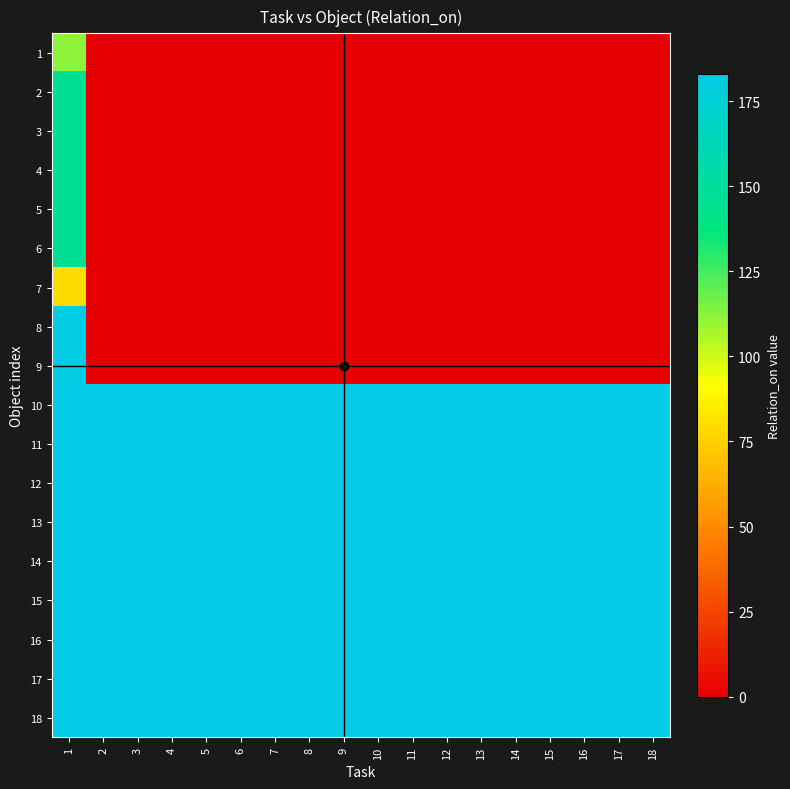

Reading left to right, list all the values displayed in this chart.

1: 1=112	2=0	3=0	4=0	5=0	6=0	7=0	8=0	9=0	10=0	11=0	12=0	13=0	14=0	15=0	16=0	17=0	18=0
2: 1=146	2=0	3=0	4=0	5=0	6=0	7=0	8=0	9=0	10=0	11=0	12=0	13=0	14=0	15=0	16=0	17=0	18=0
3: 1=146	2=0	3=0	4=0	5=0	6=0	7=0	8=0	9=0	10=0	11=0	12=0	13=0	14=0	15=0	16=0	17=0	18=0
4: 1=146	2=0	3=0	4=0	5=0	6=0	7=0	8=0	9=0	10=0	11=0	12=0	13=0	14=0	15=0	16=0	17=0	18=0
5: 1=146	2=0	3=0	4=0	5=0	6=0	7=0	8=0	9=0	10=0	11=0	12=0	13=0	14=0	15=0	16=0	17=0	18=0
6: 1=146	2=0	3=0	4=0	5=0	6=0	7=0	8=0	9=0	10=0	11=0	12=0	13=0	14=0	15=0	16=0	17=0	18=0
7: 1=79	2=0	3=0	4=0	5=0	6=0	7=0	8=0	9=0	10=0	11=0	12=0	13=0	14=0	15=0	16=0	17=0	18=0
8: 1=182	2=0	3=0	4=0	5=0	6=0	7=0	8=0	9=0	10=0	11=0	12=0	13=0	14=0	15=0	16=0	17=0	18=0
9: 1=182	2=0	3=0	4=0	5=0	6=0	7=0	8=0	9=0	10=0	11=0	12=0	13=0	14=0	15=0	16=0	17=0	18=0
10: 1=183	2=183	3=183	4=183	5=183	6=183	7=183	8=183	9=183	10=183	11=183	12=183	13=183	14=183	15=183	16=183	17=183	18=183
11: 1=183	2=183	3=183	4=183	5=183	6=183	7=183	8=183	9=183	10=183	11=183	12=183	13=183	14=183	15=183	16=183	17=183	18=183
12: 1=183	2=183	3=183	4=183	5=183	6=183	7=183	8=183	9=183	10=183	11=183	12=183	13=183	14=183	15=183	16=183	17=183	18=183
13: 1=183	2=183	3=183	4=183	5=183	6=183	7=183	8=183	9=183	10=183	11=183	12=183	13=183	14=183	15=183	16=183	17=183	18=183
14: 1=183	2=183	3=183	4=183	5=183	6=183	7=183	8=183	9=183	10=183	11=183	12=183	13=183	14=183	15=183	16=183	17=183	18=183
15: 1=183	2=183	3=183	4=183	5=183	6=183	7=183	8=183	9=183	10=183	11=183	12=183	13=183	14=183	15=183	16=183	17=183	18=183
16: 1=183	2=183	3=183	4=183	5=183	6=183	7=183	8=183	9=183	10=183	11=183	12=183	13=183	14=183	15=183	16=183	17=183	18=183
17: 1=183	2=183	3=183	4=183	5=183	6=183	7=183	8=183	9=183	10=183	11=183	12=183	13=183	14=183	15=183	16=183	17=183	18=183
18: 1=183	2=183	3=183	4=183	5=183	6=183	7=183	8=183	9=183	10=183	11=183	12=183	13=183	14=183	15=183	16=183	17=183	18=183